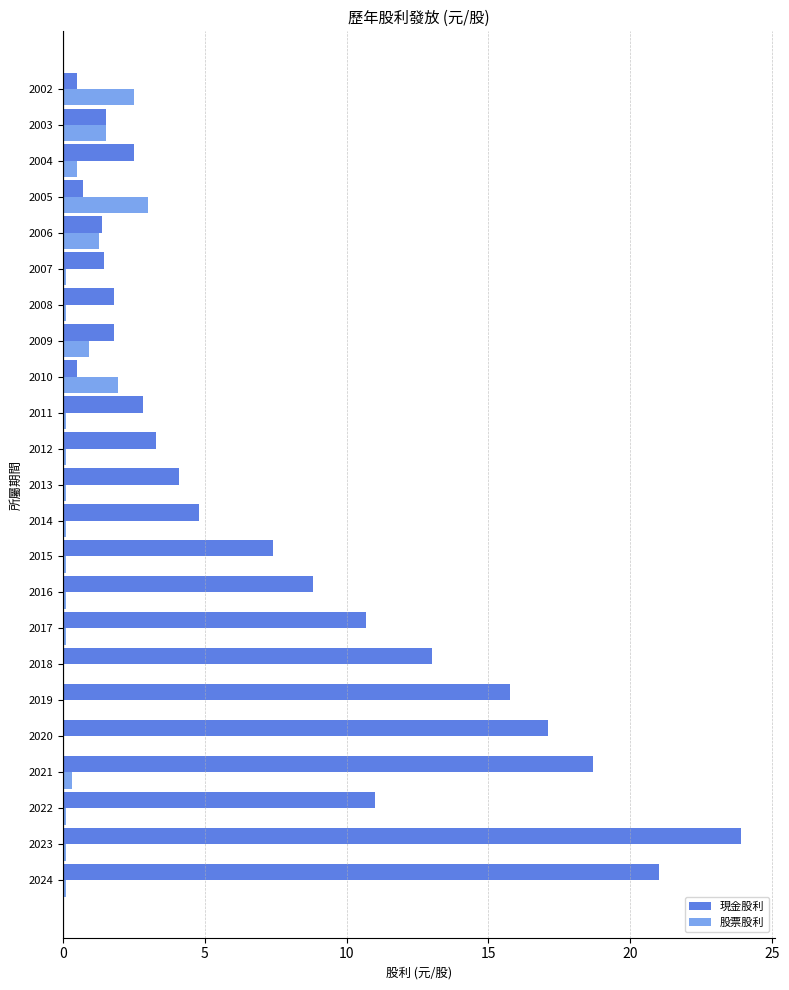

Which label corresponds to the largest value in the chart?

2023